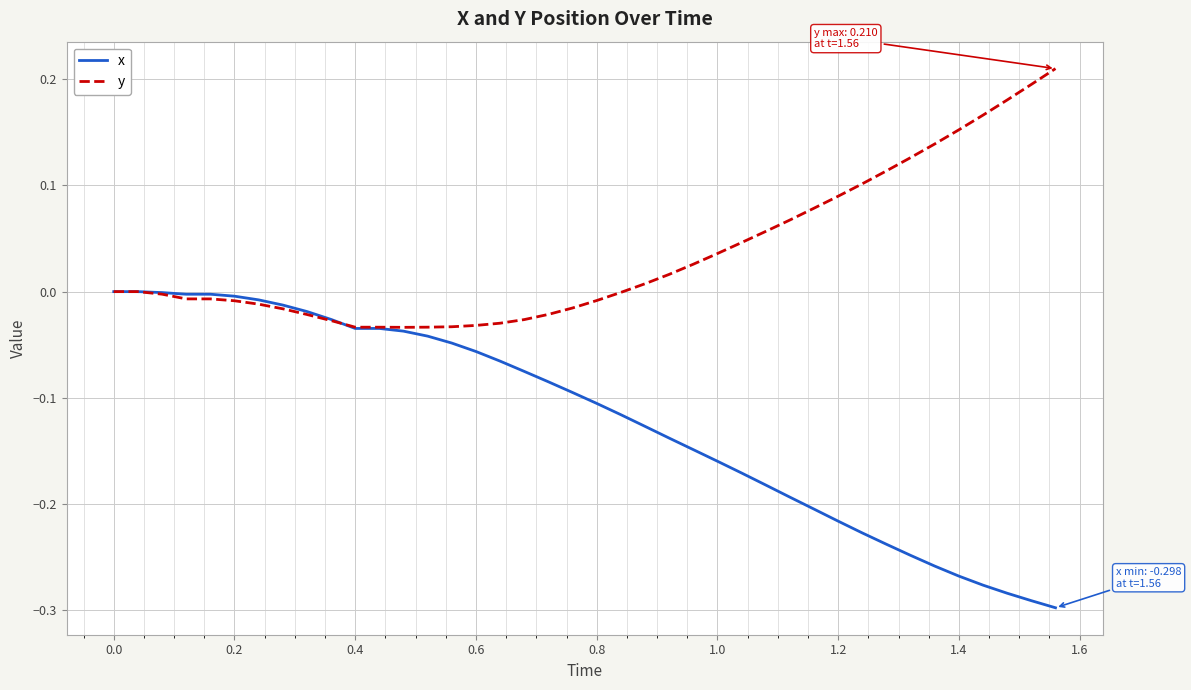

Rank the series by their maximum value, from highest to lowest.

y, x